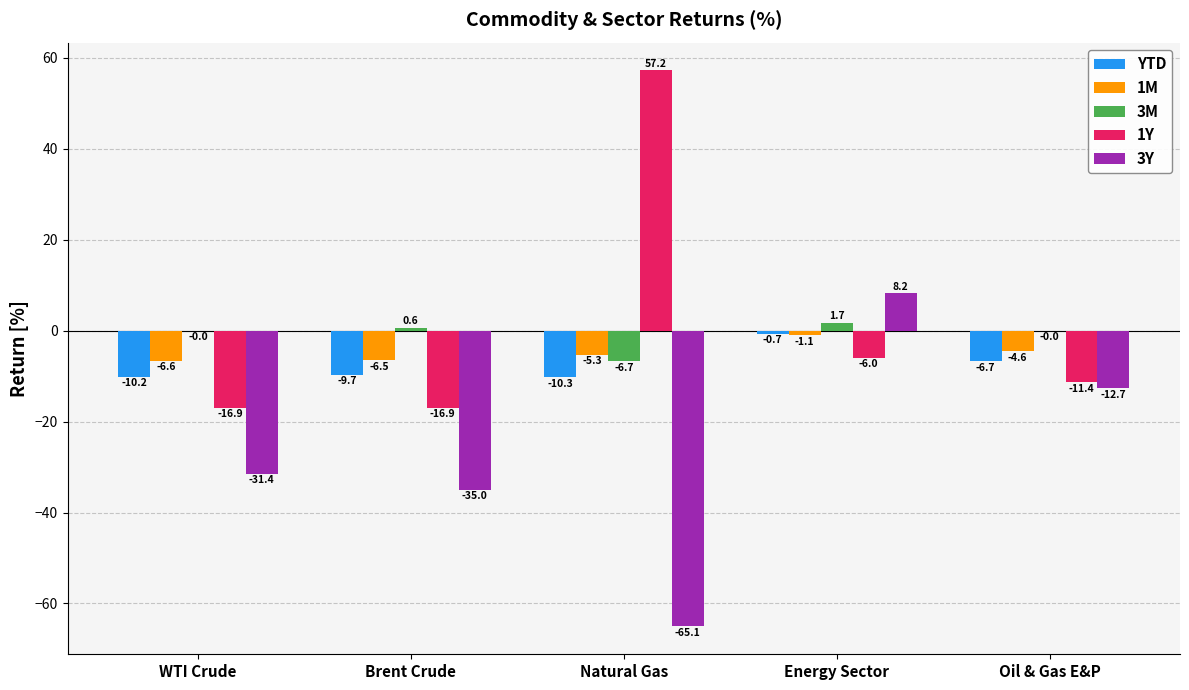

What is the sum of all 3M values?

-4.4